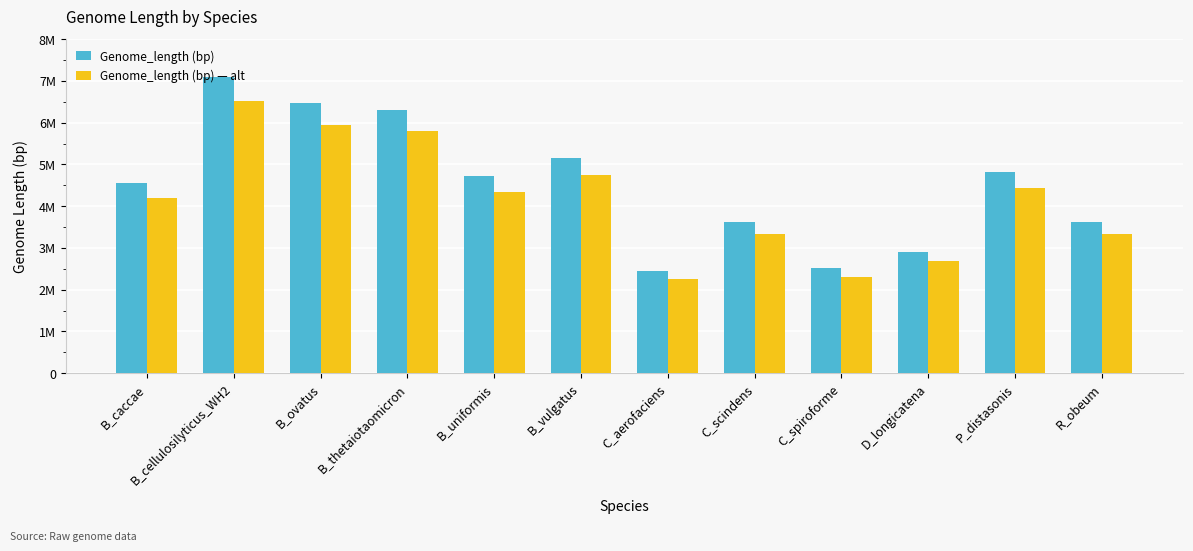

At how many categories does at least one series exceed 3924914?

7